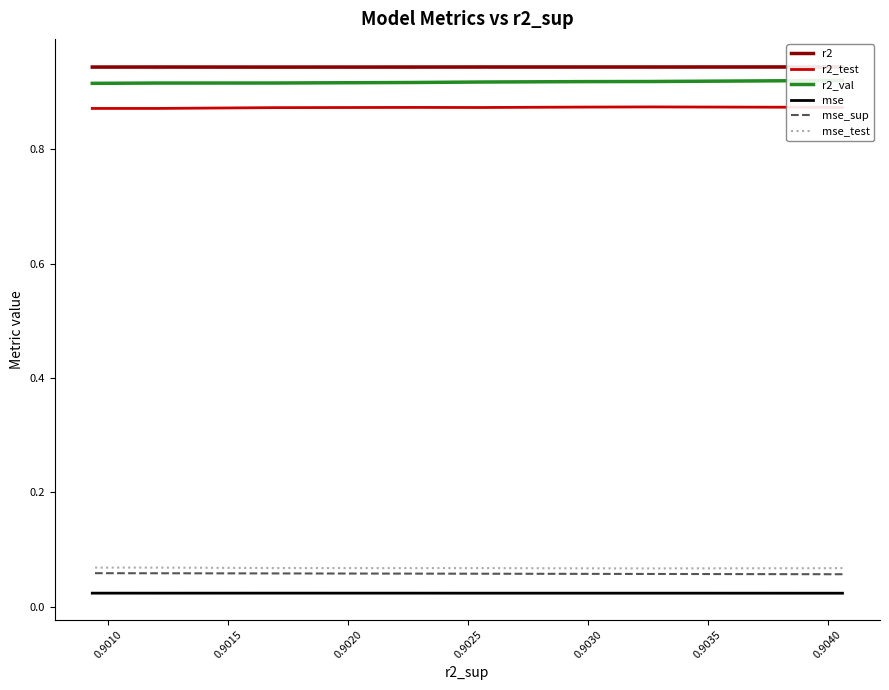

What are all the series names shown in the legend?

r2, r2_test, r2_val, mse, mse_sup, mse_test